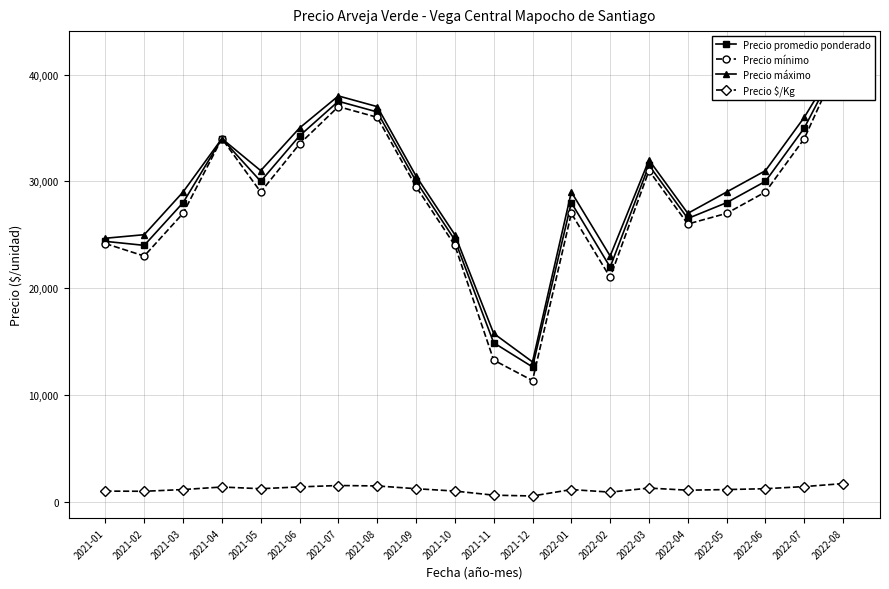

What is the label of the 11th point from the left?

2021-11